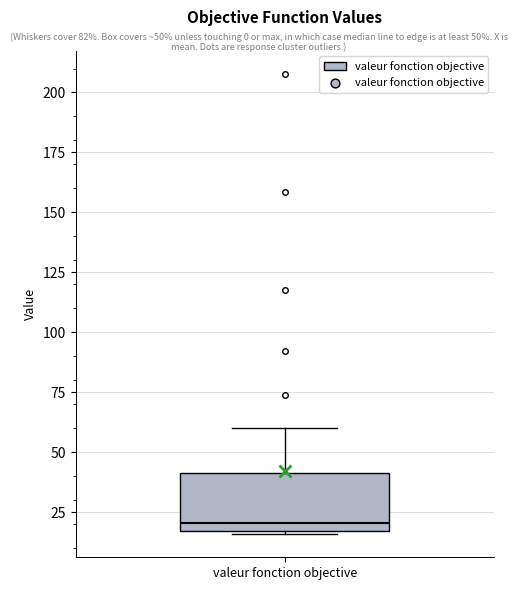

Read this box plot against the y-axis: the position of the median line, the range covered by the box, and the ends of both whiskers. The values are not printed on the chart, so give them approximately, as read against the axis.

median 20, box 15 to 40, whiskers 15 (just below the box's lower edge) to 60